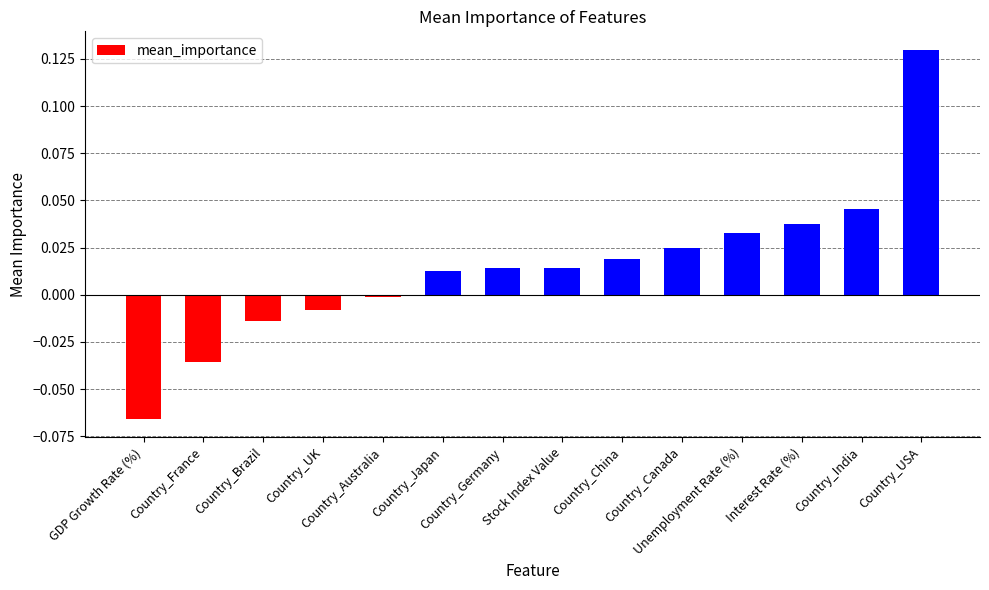

List the labels in order of value, smallest first.

GDP Growth Rate (%), Country_France, Country_Brazil, Country_UK, Country_Australia, Country_Japan, Country_Germany, Stock Index Value, Country_China, Country_Canada, Unemployment Rate (%), Interest Rate (%), Country_India, Country_USA